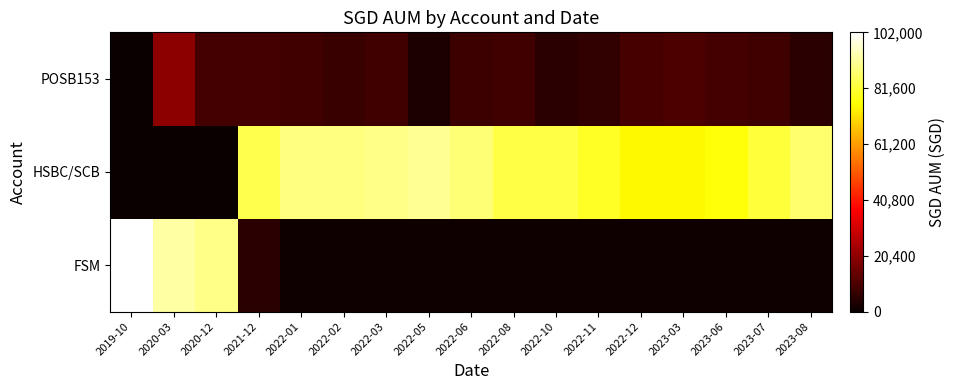

Reading left to right, list all the values displayed in this chart.

FSM: 2019-10=102000	2020-03=92574	2020-12=90000	2021-12=5000	2022-01=1000	2022-02=1000	2022-03=1000	2022-05=1000	2022-06=1000	2022-08=1000	2022-10=1000	2022-11=1000	2022-12=1000	2023-03=1000	2023-06=1000	2023-07=1000	2023-08=1000
HSBC/SCB: 2019-10=0	2020-03=0	2020-12=0	2021-12=84000	2022-01=89000	2022-02=89000	2022-03=90000	2022-05=91000	2022-06=88000	2022-08=83000	2022-10=83000	2022-11=80000	2022-12=75000	2023-03=75000	2023-06=77000	2023-07=82000	2023-08=87000
POSB153: 2019-10=0	2020-03=20000	2020-12=9117	2021-12=8848	2022-01=8672	2022-02=7372	2022-03=8462	2022-05=3067	2022-06=7877	2022-08=8751	2022-10=5099	2022-11=6195	2022-12=9251	2023-03=10000	2023-06=9000	2023-07=8000	2023-08=5000